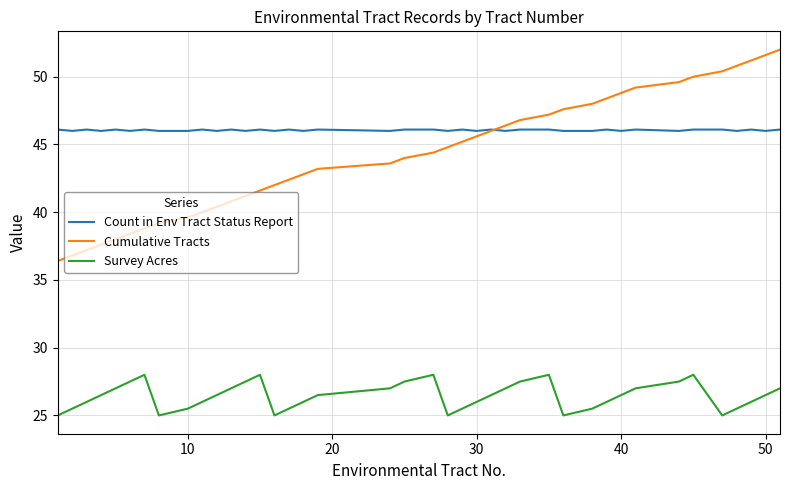

List the series in order of their peak value, lowest first.

Survey Acres, Count in Env Tract Status Report, Cumulative Tracts